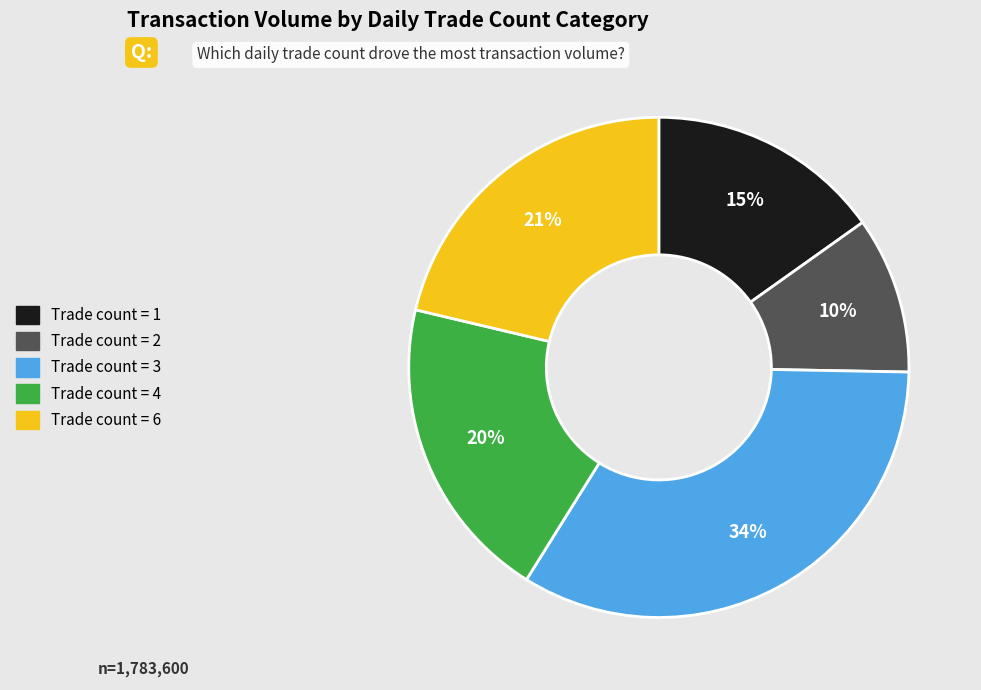

To the nearest percent, what is the average slice percentage?

20%